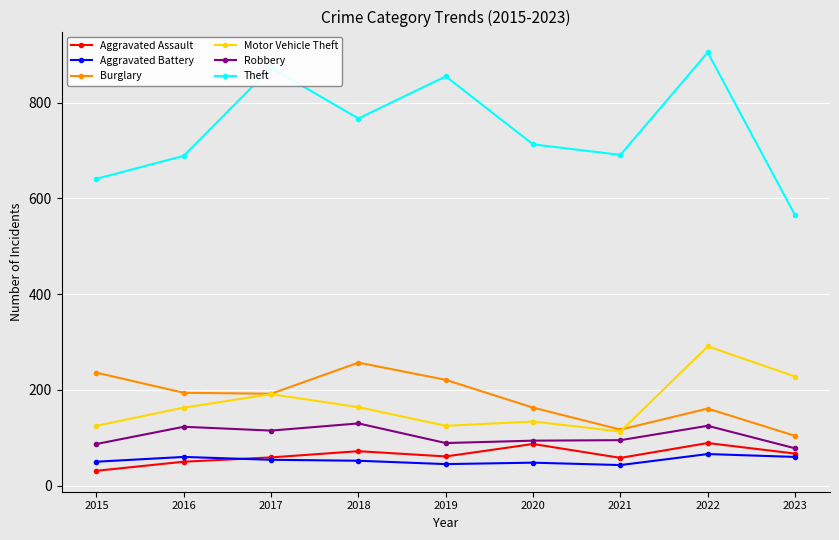

What value does the Aggravated Assault series have at 2022, to the nearest 10?

90